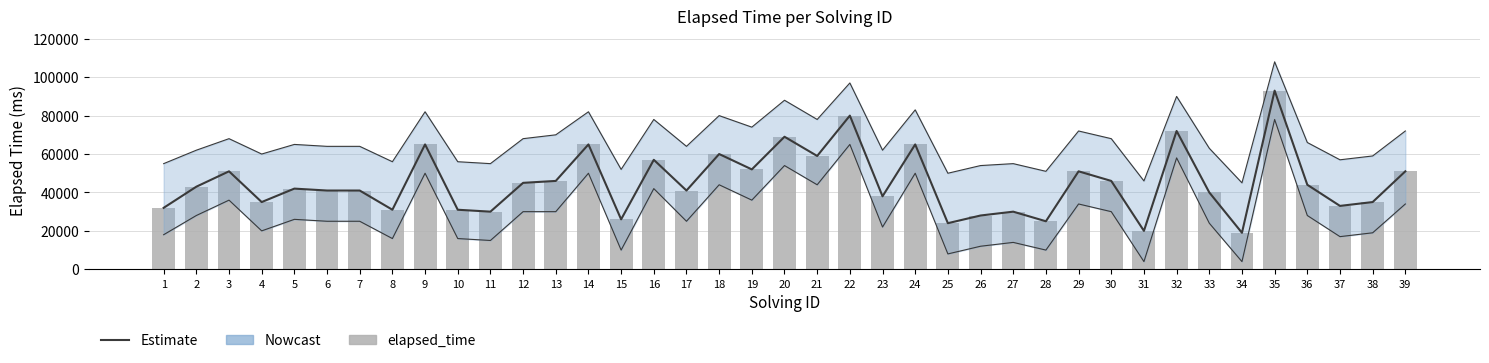

Count the number of categories in the chart.

39